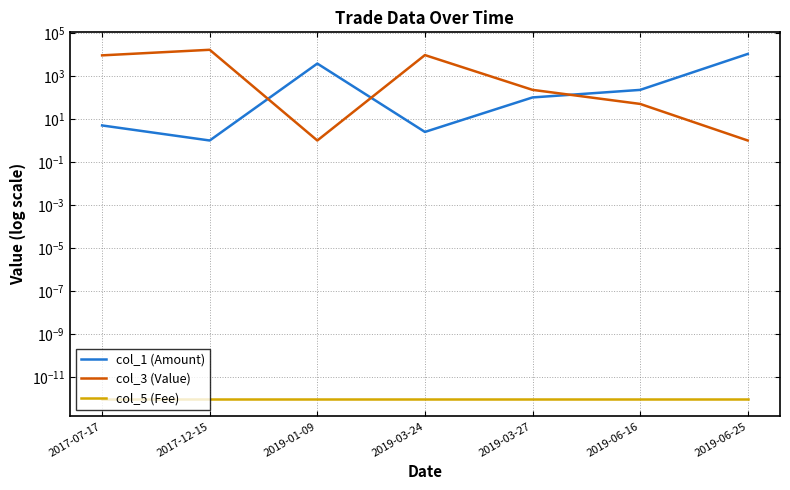

Reading left to right, what are all the values shown in this chart?

col_1 (Amount): 2017-07-17=5.0	2017-12-15=1.0	2019-01-09=3744.0	2019-03-24=2.5	2019-03-27=100.0	2019-06-16=224.0	2019-06-25=10463.0
col_3 (Value): 2017-07-17=9005.0	2017-12-15=16346.0	2019-01-09=1.0	2019-03-24=9280.0	2019-03-27=225.0	2019-06-16=50.0	2019-06-25=1.0
col_5 (Fee): 2017-07-17=0.0	2017-12-15=0.0	2019-01-09=0.0	2019-03-24=0.0	2019-03-27=0.0	2019-06-16=0.0	2019-06-25=0.0